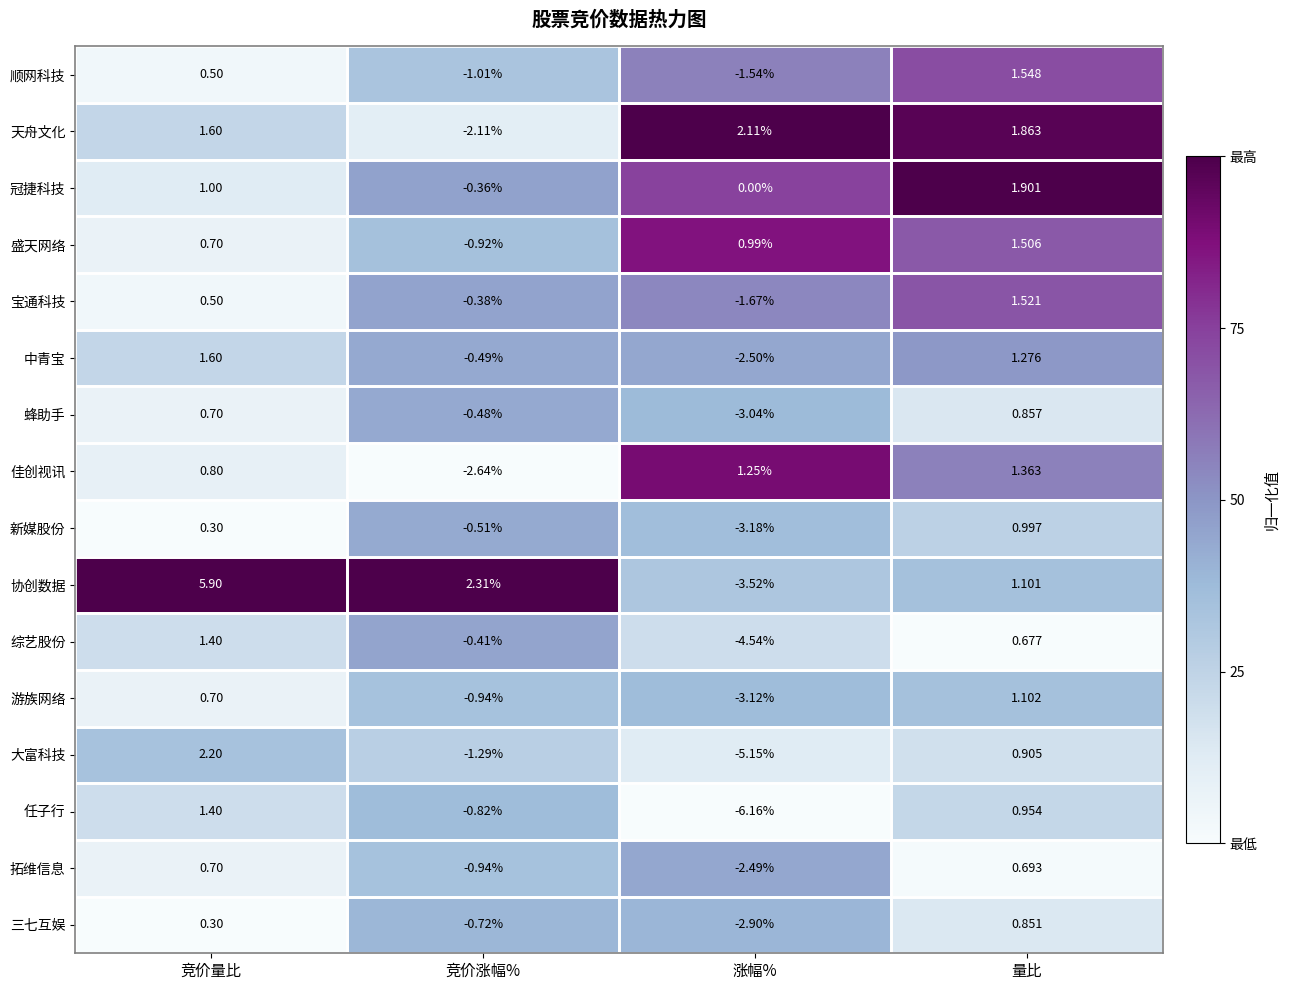

Rank the series at 涨幅% from lowest to highest value.

任子行, 大富科技, 综艺股份, 协创数据, 新媒股份, 游族网络, 蜂助手, 三七互娱, 中青宝, 拓维信息, 宝通科技, 顺网科技, 冠捷科技, 盛天网络, 佳创视讯, 天舟文化